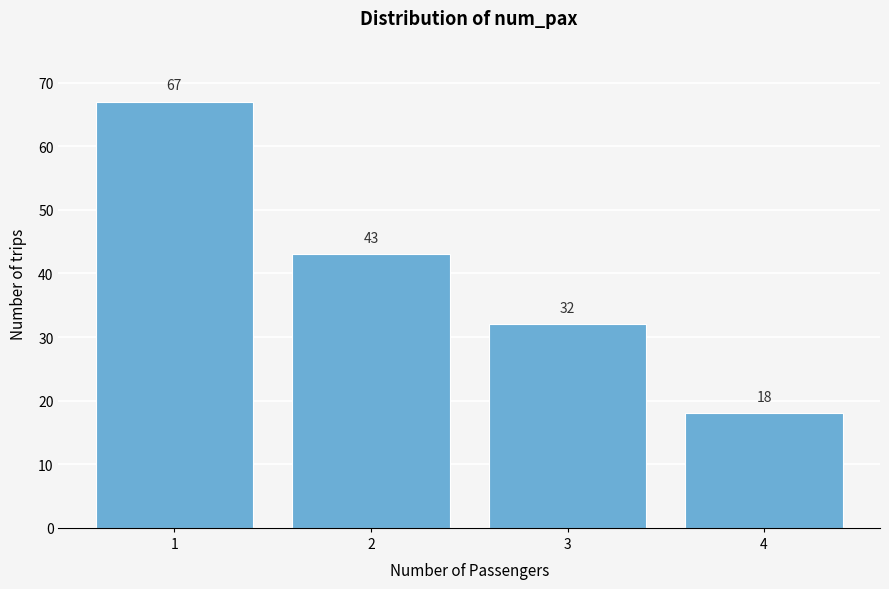

Reading left to right, list all the values displayed in this chart.

1=67	2=43	3=32	4=18